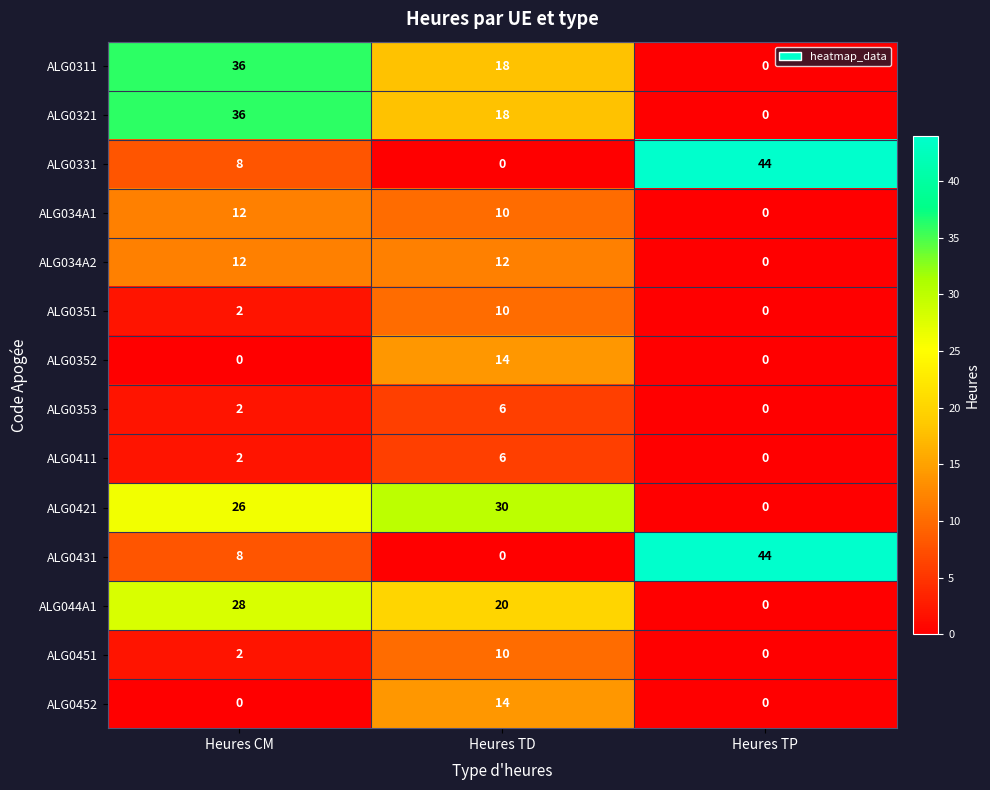

What is the average value of the ALG0321 series?

18